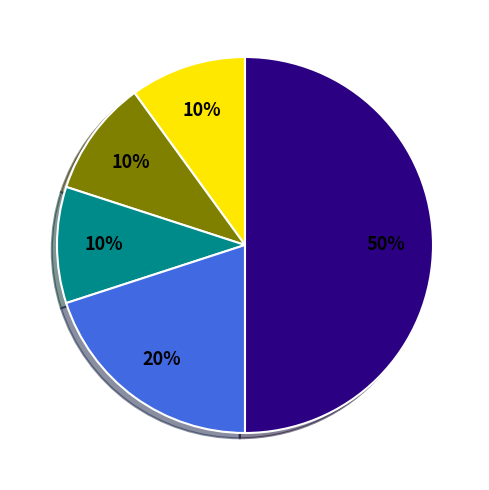

To the nearest percent, what is the average slice percentage?

20%